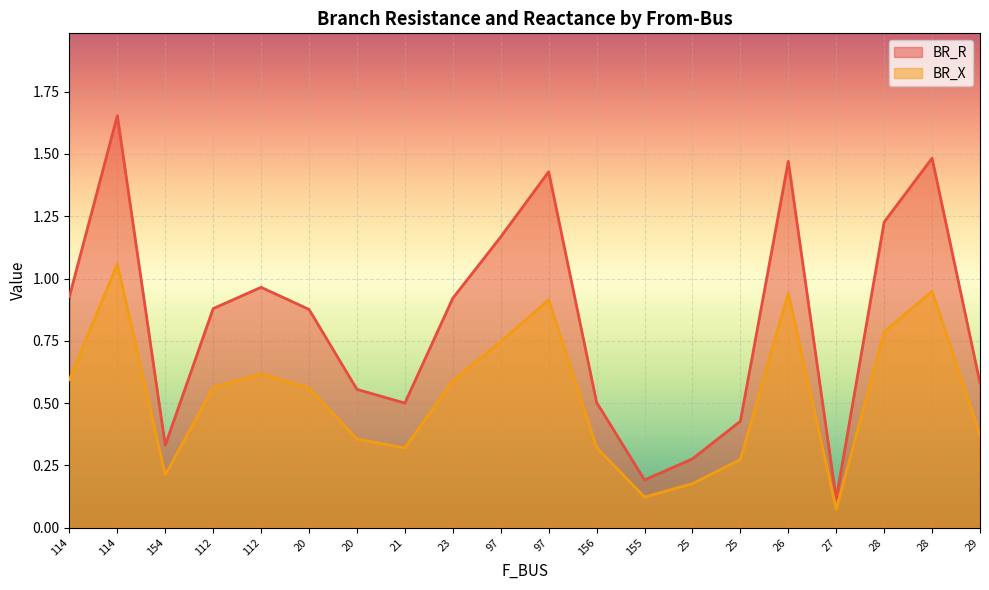

What is the label of the 11th point from the left?

97